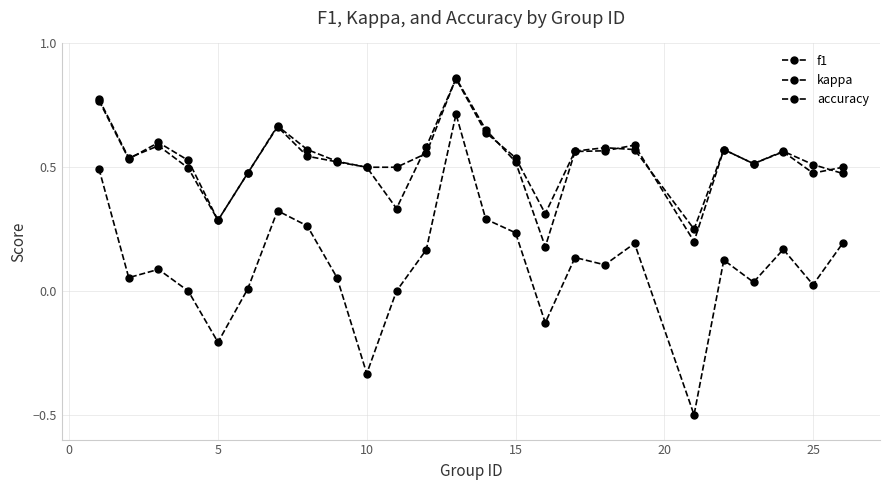

How many series are shown in this chart?

3